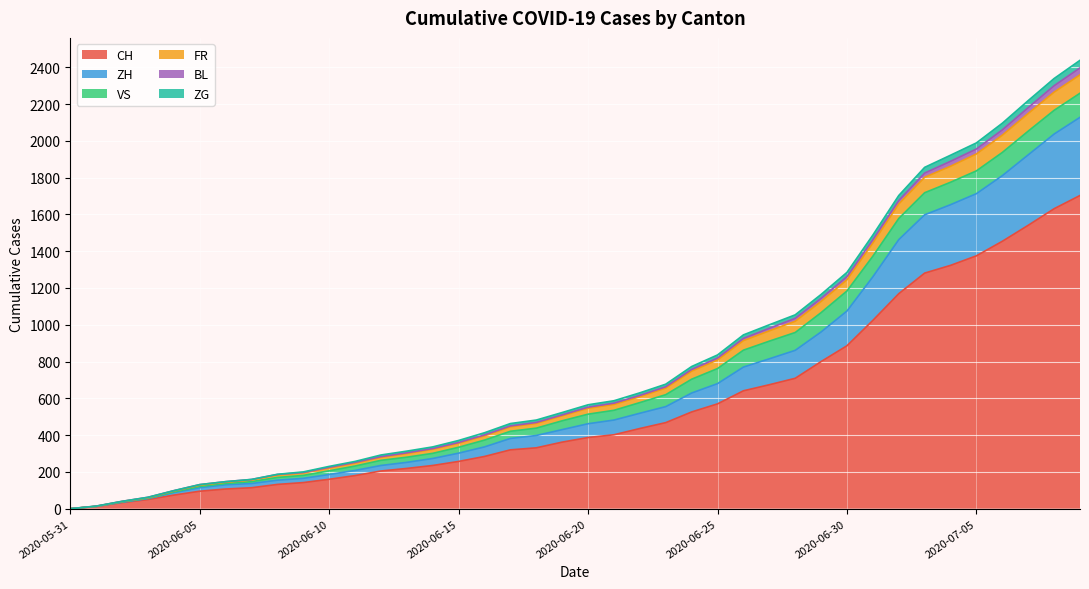

What is the maximum value for CH?

1703